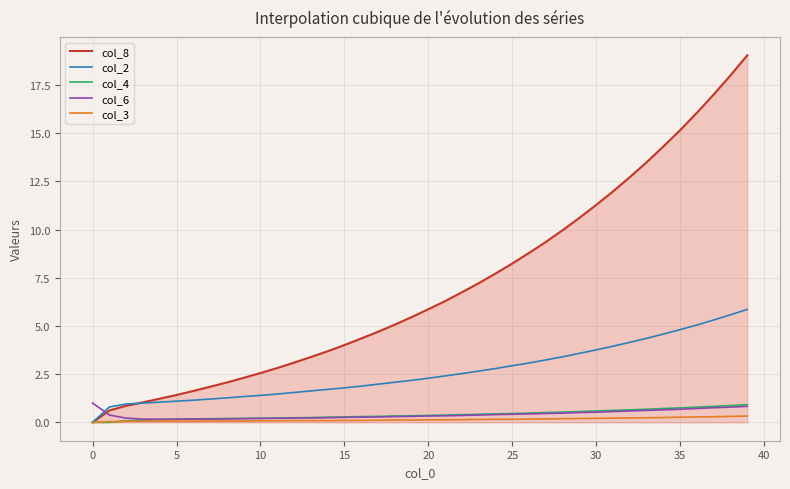

Which series has the largest range (max minus min)?

col_8